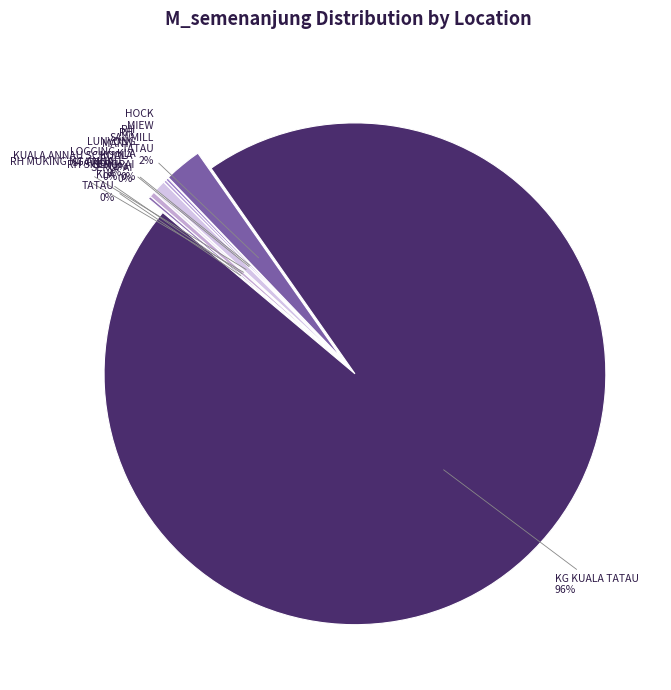

How many segments does this pie chart have?

8